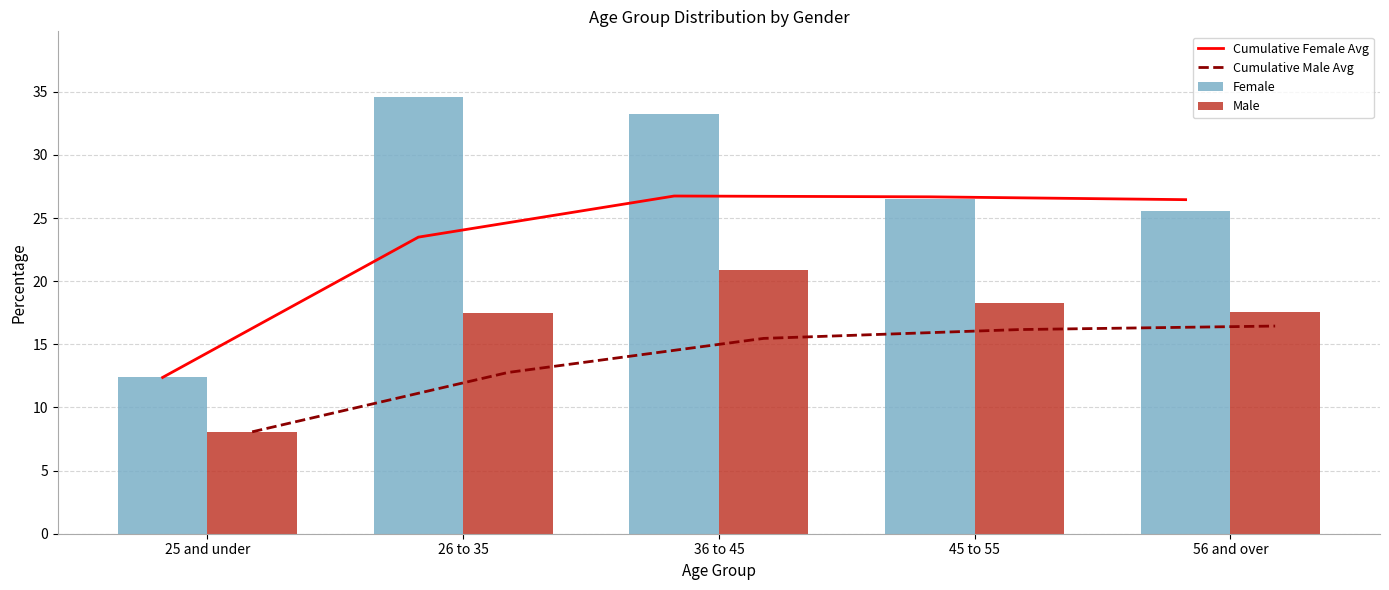

How many series are shown in this chart?

4